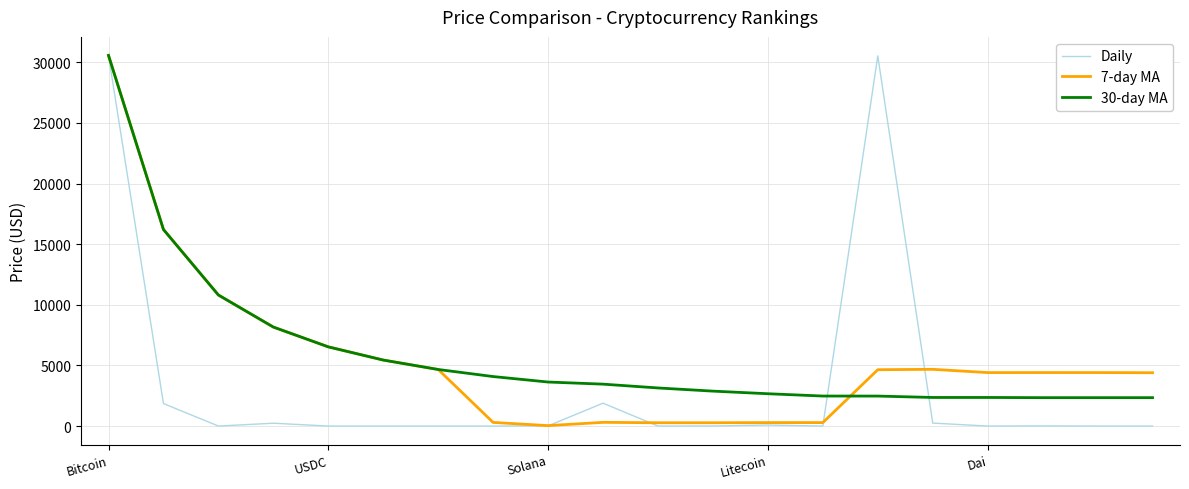

What is the maximum value shown in the chart?

30568.0